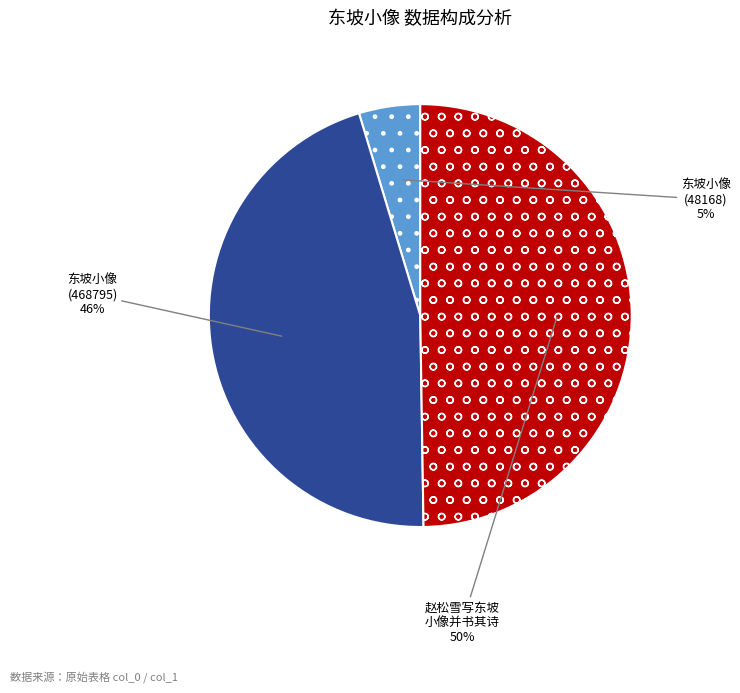

To the nearest percent, what is the difference between the largest and smallest slice percentages?

45%